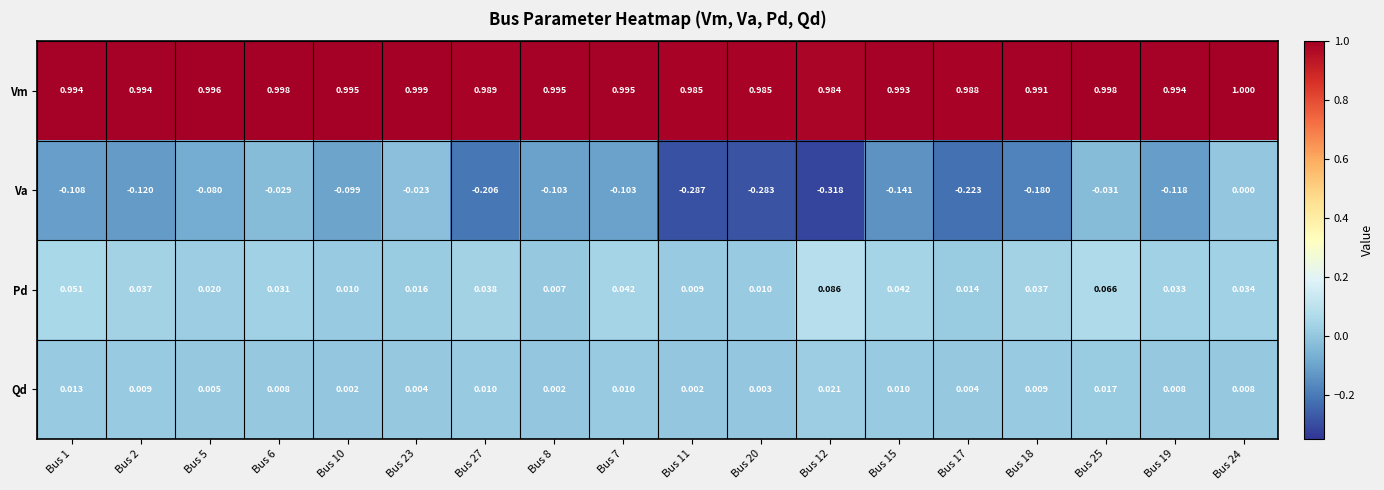

Which series has the largest total across all categories?

Vm